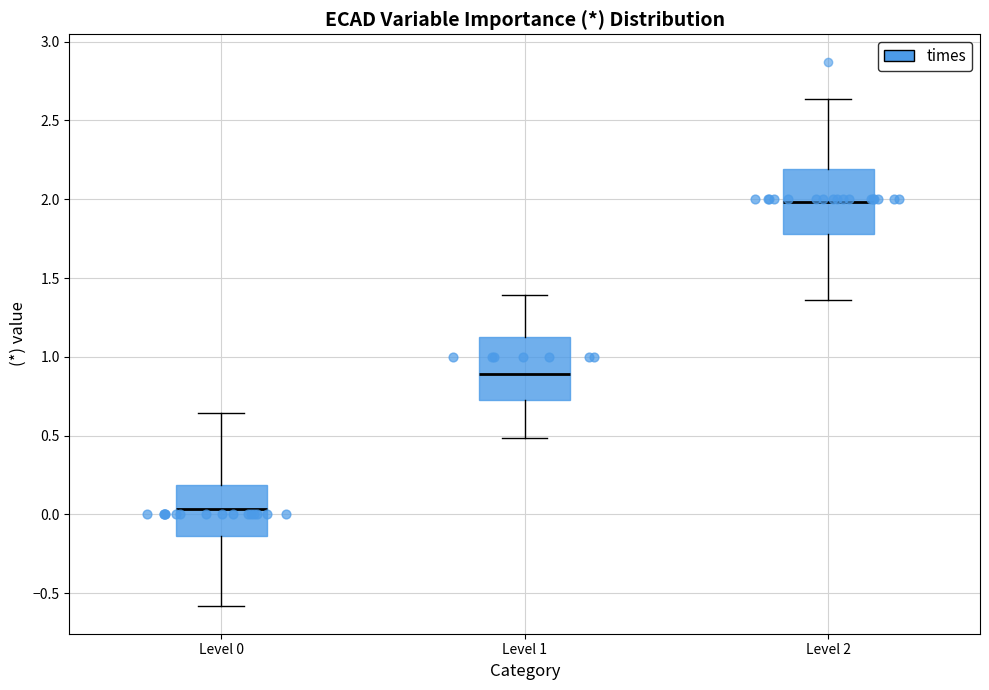

Reading left to right, read every box against the y-axis: the position of its median line, the range the box covers, and the ends of its whiskers. The values are not printed on the chart, so give them approximately, as read against the axis.

Level 0: median 0.05, box -0.15 to 0.20, whiskers -0.60 to 0.65
Level 1: median 0.90, box 0.70 to 1.15, whiskers 0.50 to 1.40
Level 2: median 2.00, box 1.80 to 2.20, whiskers 1.35 to 2.65